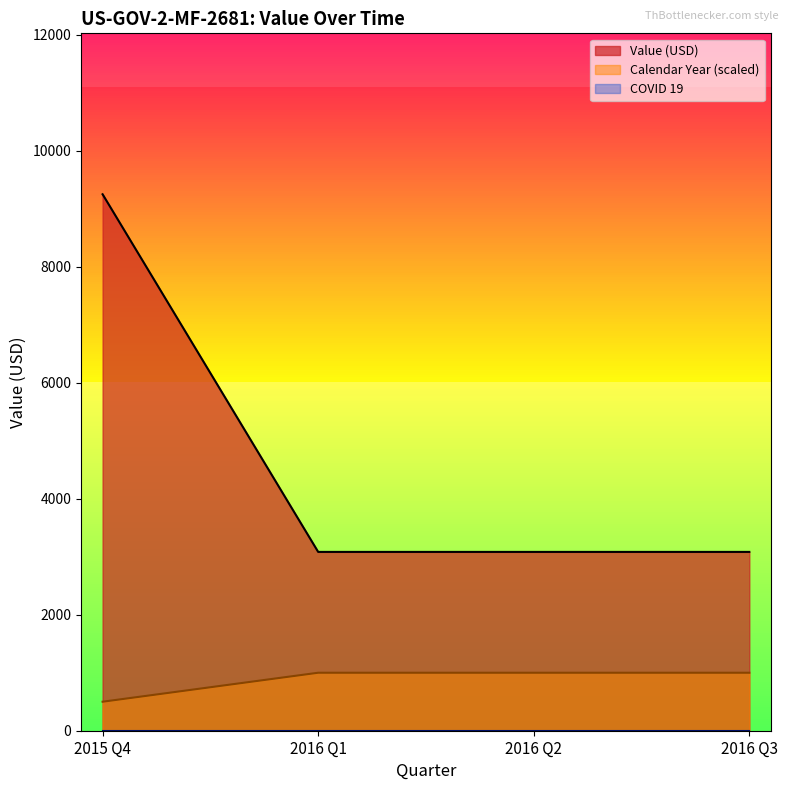

True or false: Value (USD) has more than 1 interior local peaks.

False